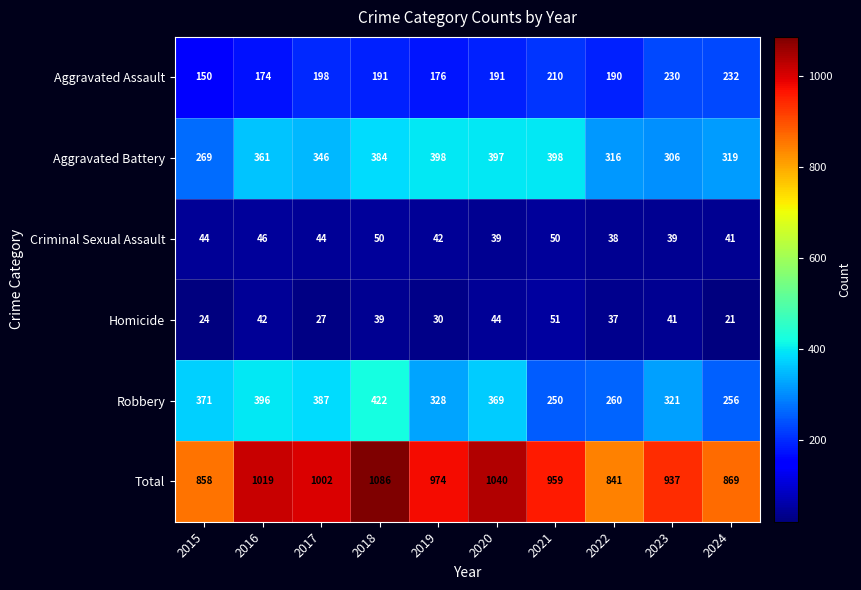

At which category does the chart reach its minimum across all series?

2024